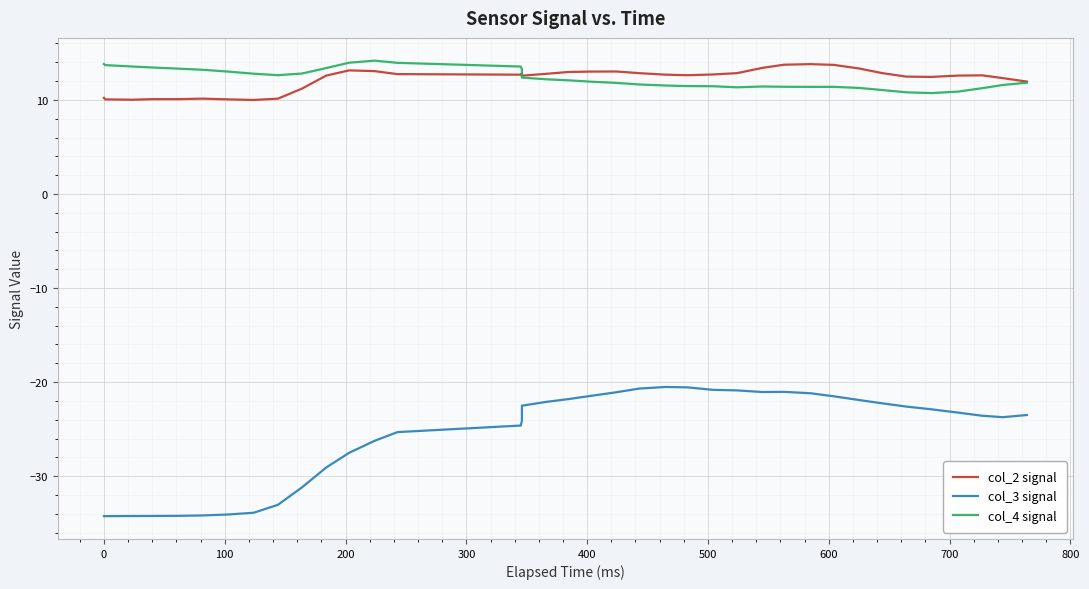

True or false: col_2 signal and col_3 signal cross at least once.

False